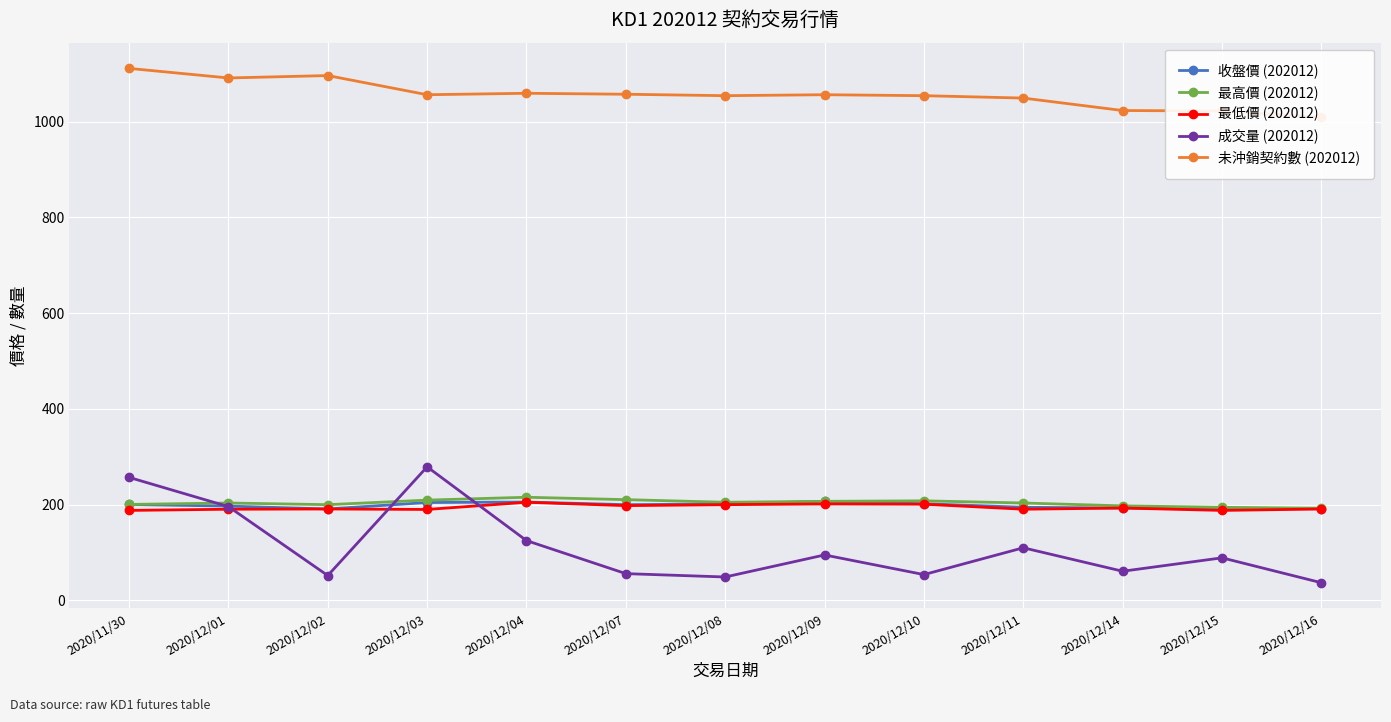

Reading right to left, list all the values displayed in this chart.

收盤價 (202012): 2020/12/16=191.5	2020/12/15=191.5	2020/12/14=193.0	2020/12/11=194.5	2020/12/10=202.0	2020/12/09=207.0	2020/12/08=201.5	2020/12/07=200.0	2020/12/04=205.5	2020/12/03=204.5	2020/12/02=191.0	2020/12/01=197.0	2020/11/30=200.5
最高價 (202012): 2020/12/16=192.5	2020/12/15=194.5	2020/12/14=197.5	2020/12/11=203.5	2020/12/10=208.0	2020/12/09=207.0	2020/12/08=205.0	2020/12/07=210.5	2020/12/04=215.5	2020/12/03=209.5	2020/12/02=200.0	2020/12/01=203.5	2020/11/30=200.5
最低價 (202012): 2020/12/16=191.0	2020/12/15=188.0	2020/12/14=193.0	2020/12/11=190.5	2020/12/10=201.0	2020/12/09=201.5	2020/12/08=200.0	2020/12/07=198.0	2020/12/04=205.0	2020/12/03=190.0	2020/12/02=191.0	2020/12/01=190.5	2020/11/30=188.0
成交量 (202012): 2020/12/16=37.0	2020/12/15=89.0	2020/12/14=61.0	2020/12/11=110.0	2020/12/10=54.0	2020/12/09=95.0	2020/12/08=49.0	2020/12/07=56.0	2020/12/04=125.0	2020/12/03=279.0	2020/12/02=52.0	2020/12/01=196.0	2020/11/30=257.0
未沖銷契約數 (202012): 2020/12/16=1009.0	2020/12/15=1022.0	2020/12/14=1023.0	2020/12/11=1049.0	2020/12/10=1054.0	2020/12/09=1056.0	2020/12/08=1054.0	2020/12/07=1057.0	2020/12/04=1059.0	2020/12/03=1056.0	2020/12/02=1096.0	2020/12/01=1091.0	2020/11/30=1111.0